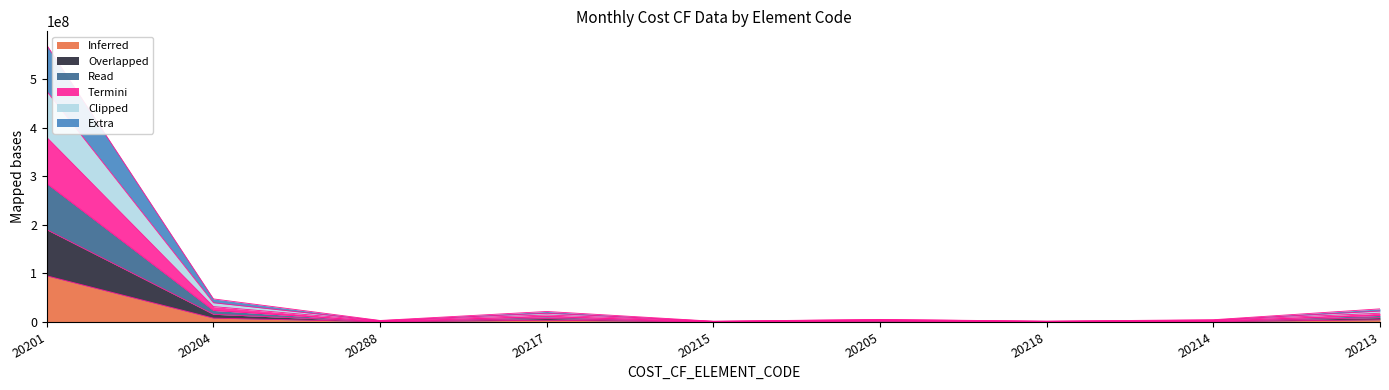

What is the label of the 9th point from the left?

20213